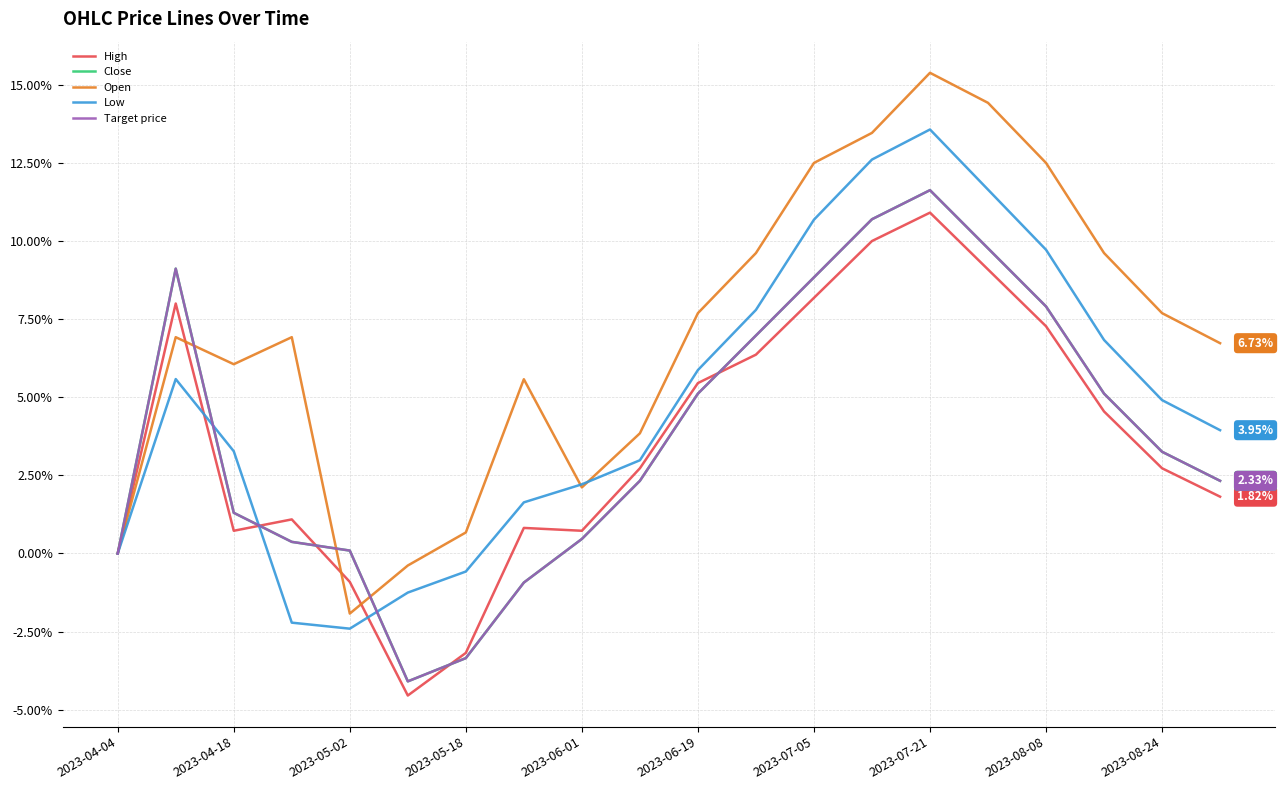

Does the chart display data point markers on the line(s)?

No